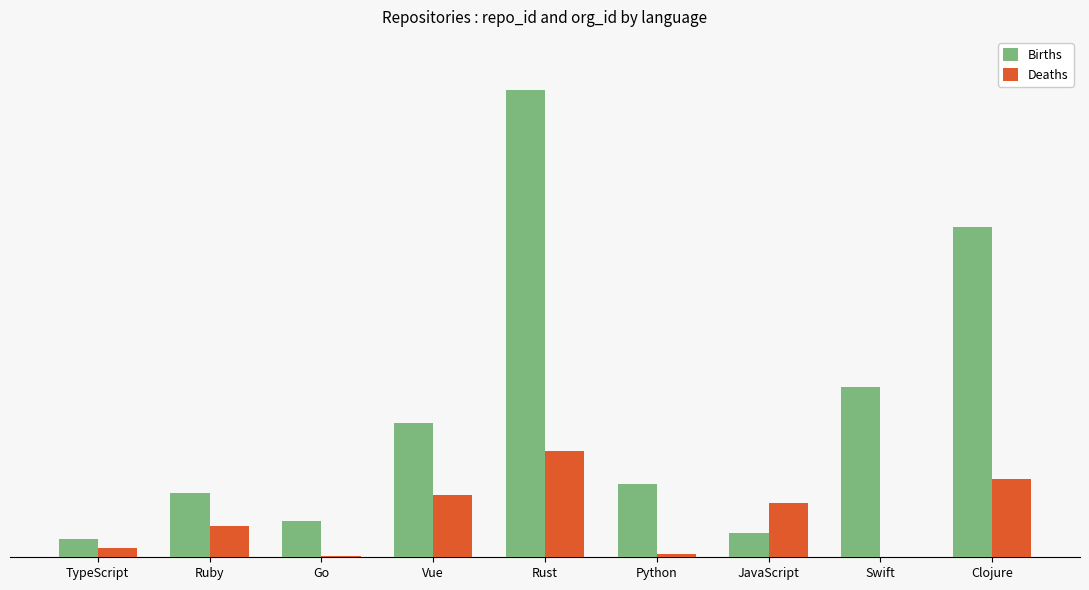

Rank the series by their maximum value, from lowest to highest.

Deaths, Births